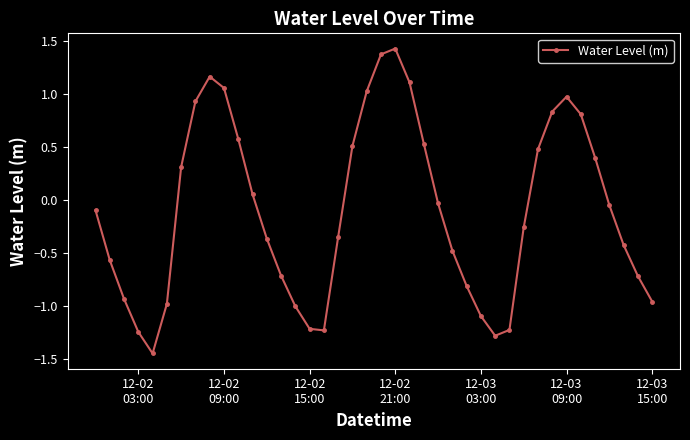

What is the sum of all values?

-3.9